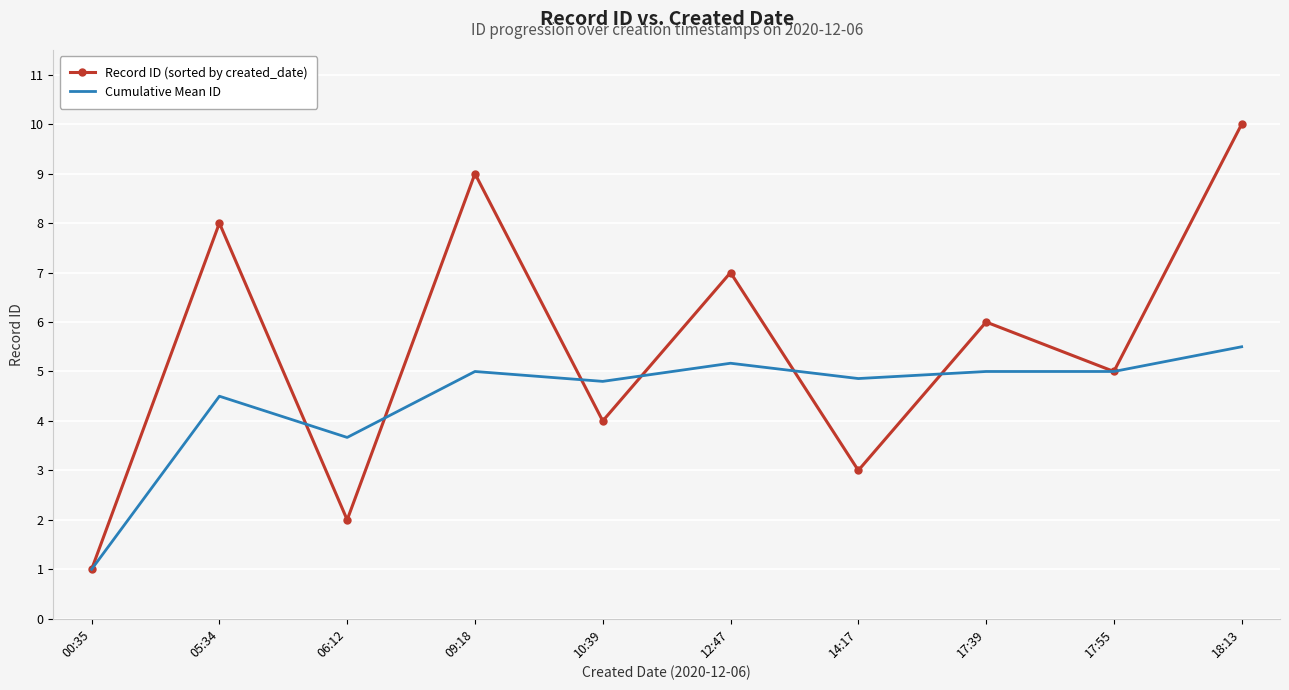

List the series in order of their overall mean, highest first.

Record ID (sorted by created_date), Cumulative Mean ID